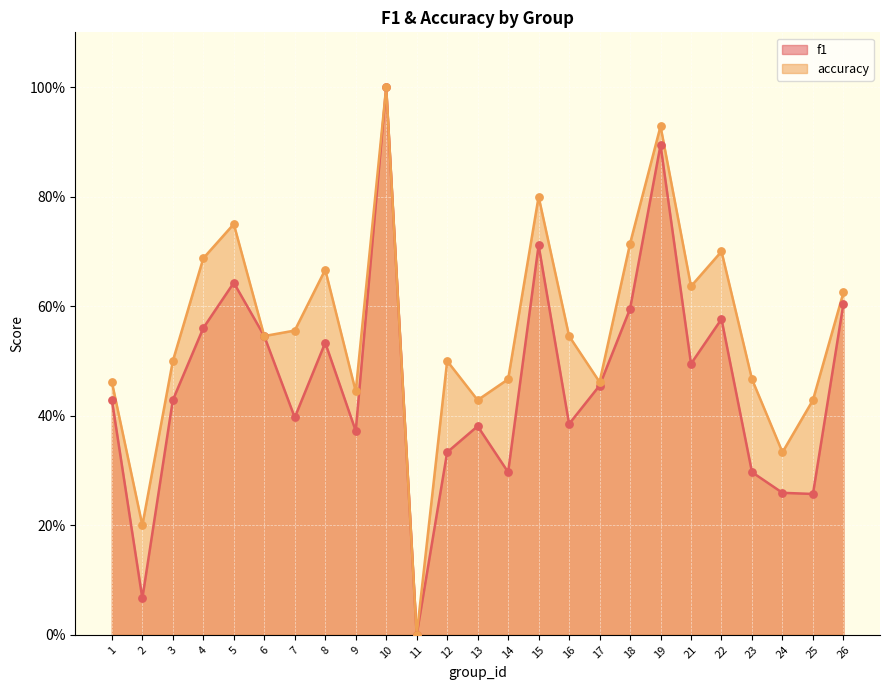

At how many categories does at least one series exceed 0?

24